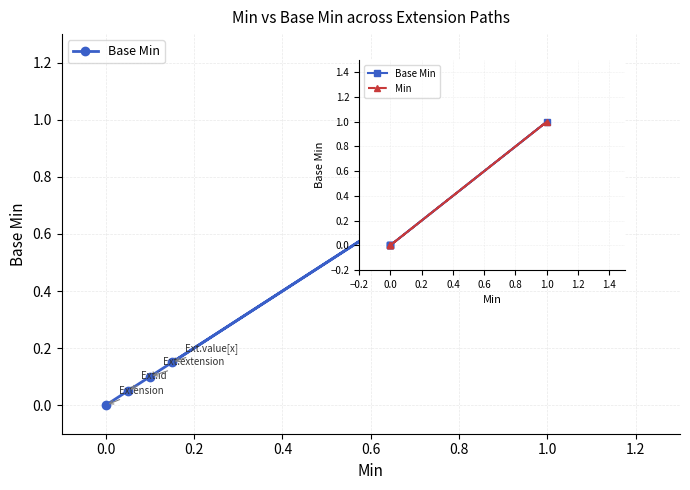

True or false: Base Min and Min cross at least once.

False